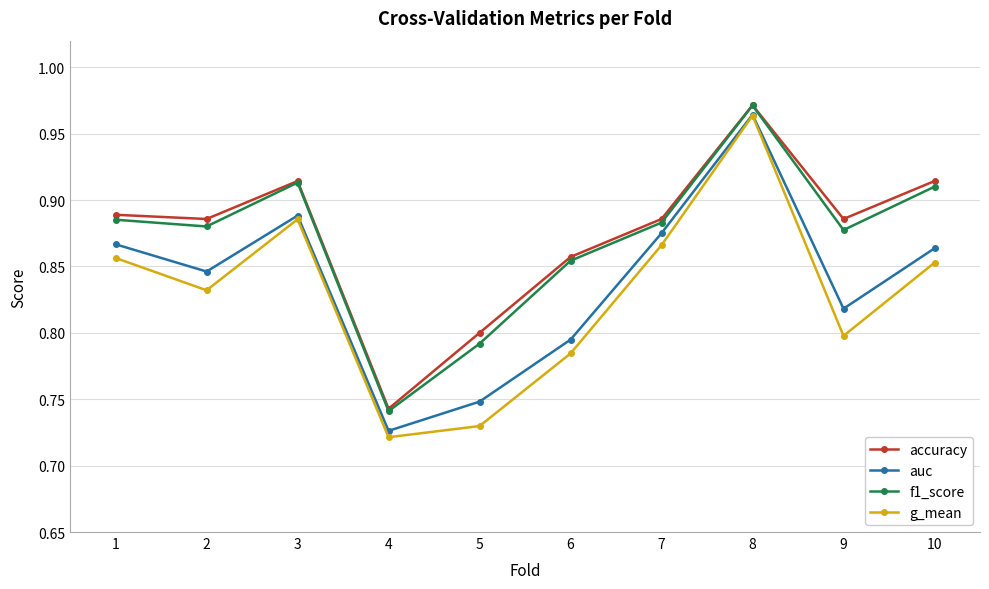

True or false: f1_score has more than 1 points higher than both neighbors.

True